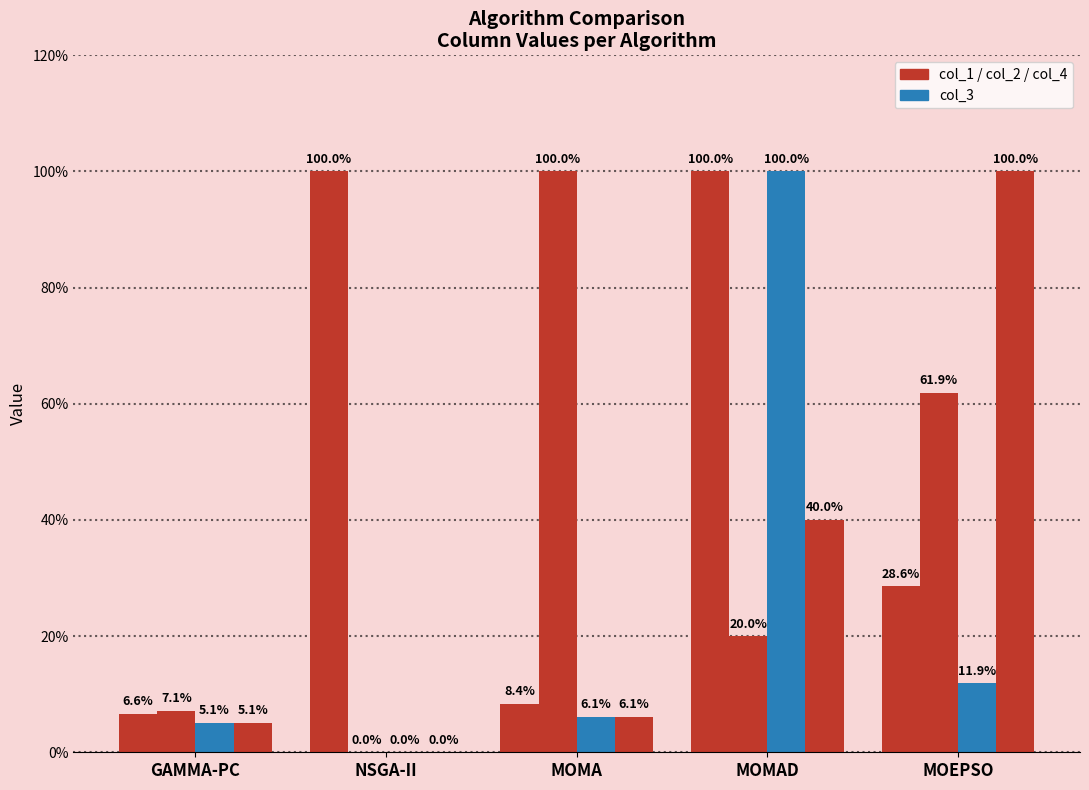

Is it true that col_3 equals 0.1 at GAMMA-PC?

True